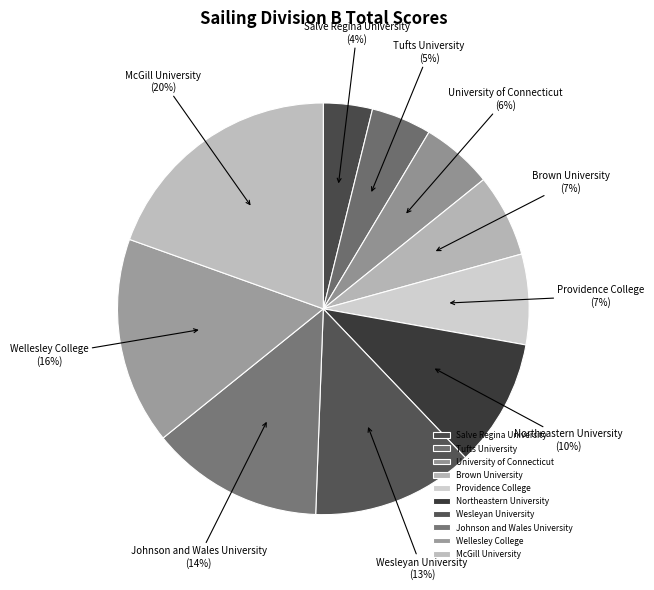

The Tufts University slice represents 12% of the pie. True or false?

False